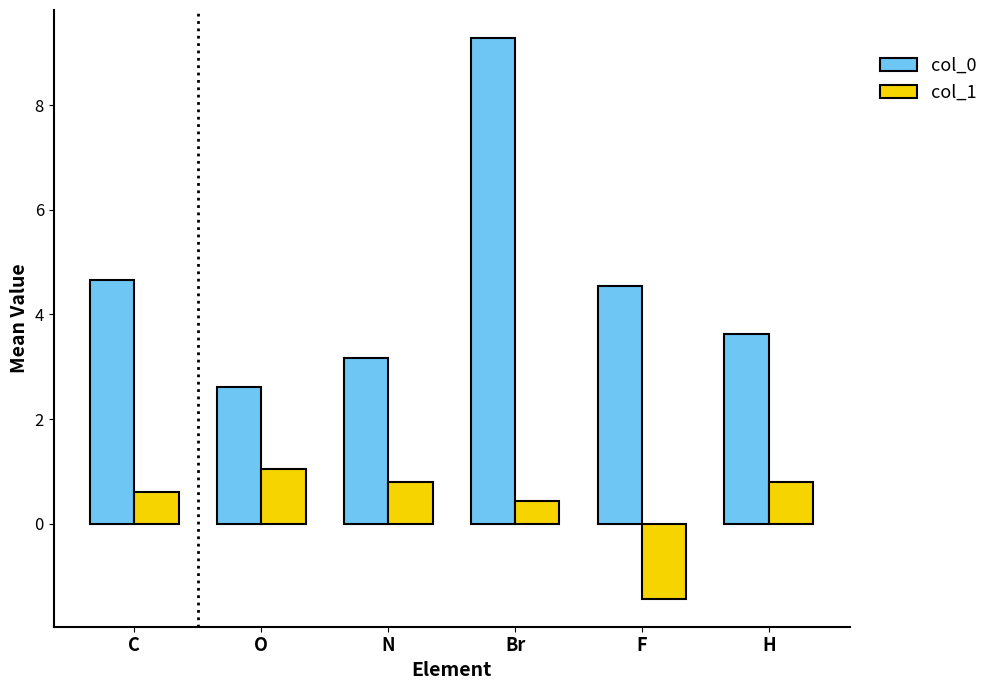

What is the difference between the maximum and minimum values in the col_0 series?

6.7